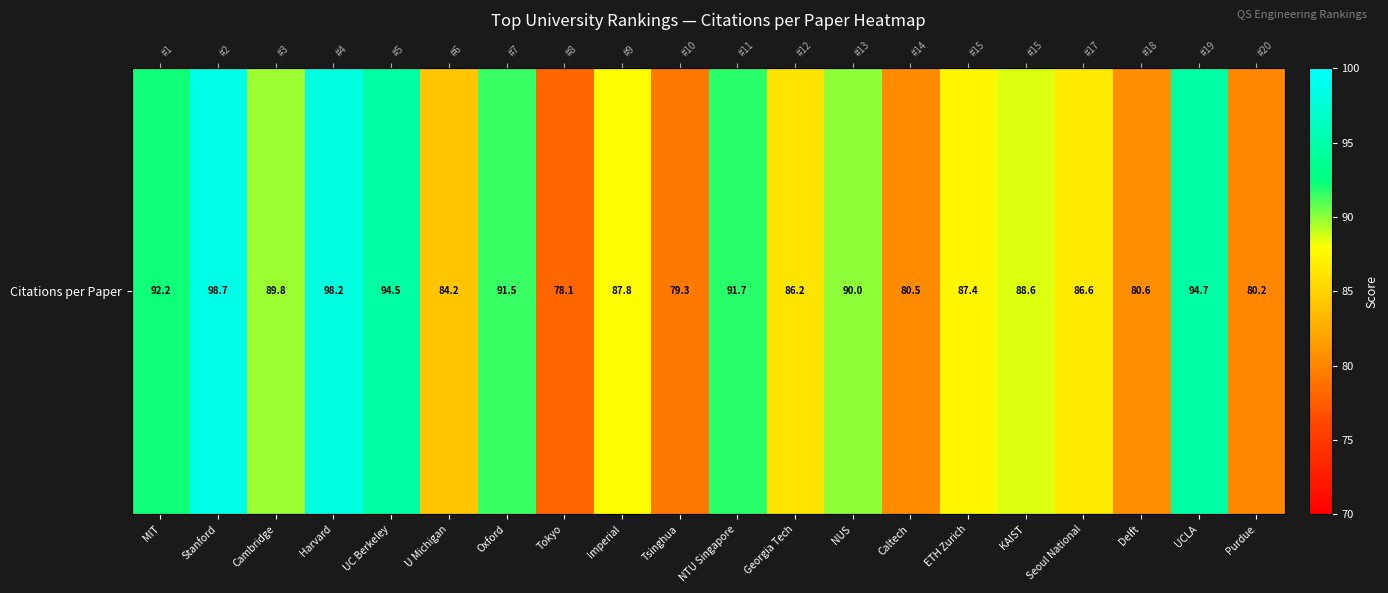

Reading left to right, list all the values displayed in this chart.

MIT=92.2	Stanford=98.7	Cambridge=89.8	Harvard=98.2	UC Berkeley=94.5	U Michigan=84.2	Oxford=91.5	Tokyo=78.1	Imperial=87.8	Tsinghua=79.3	NTU Singapore=91.7	Georgia Tech=86.2	NUS=90.0	Caltech=80.5	ETH Zurich=87.4	KAIST=88.6	Seoul National=86.6	Delft=80.6	UCLA=94.7	Purdue=80.2